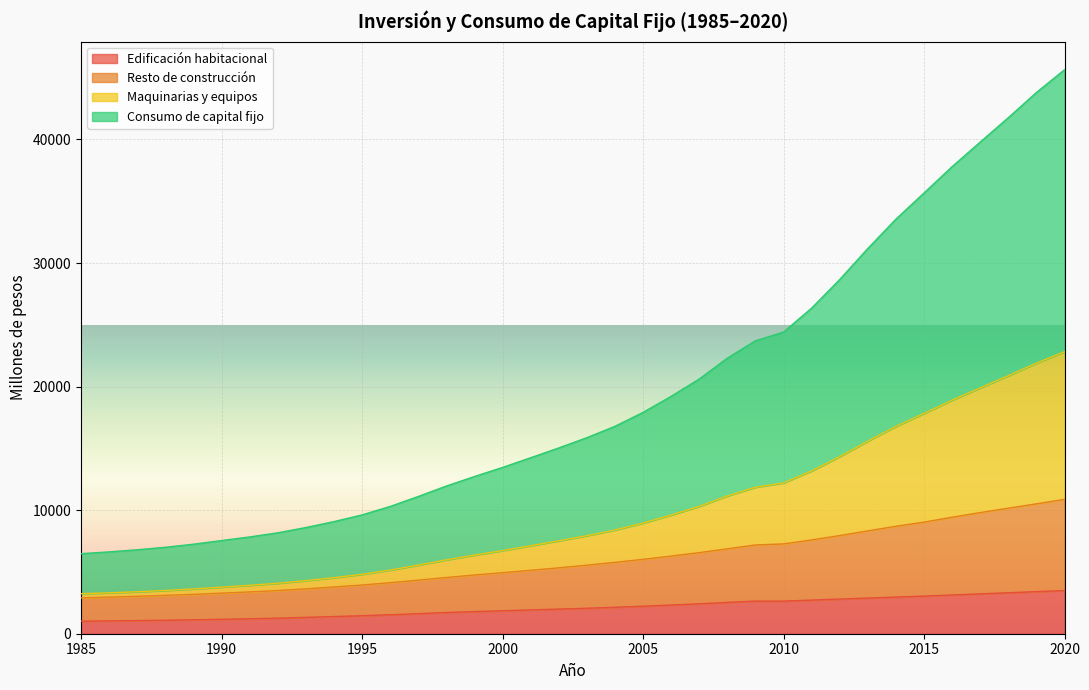

What is the sum of all Consumo de capital fijo values?

349378